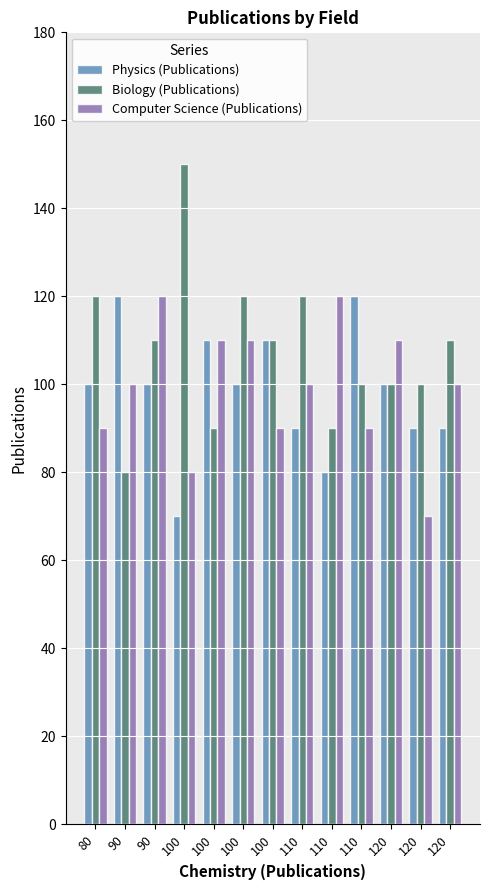

What are all the series names shown in the legend?

Physics (Publications), Biology (Publications), Computer Science (Publications)